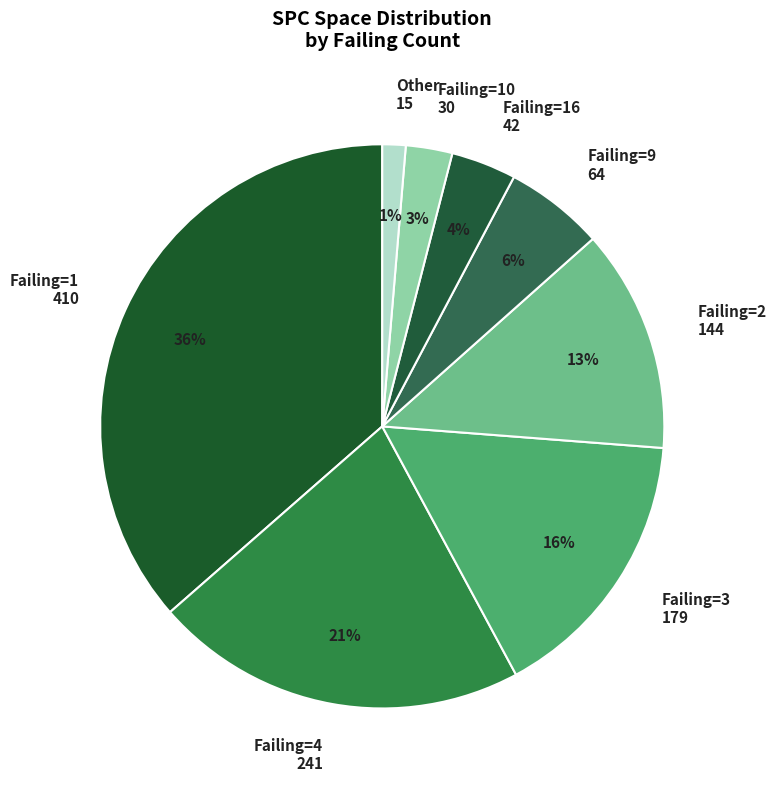

Which has a higher value, Failing=3 179 or Failing=1 410?

Failing=1 410